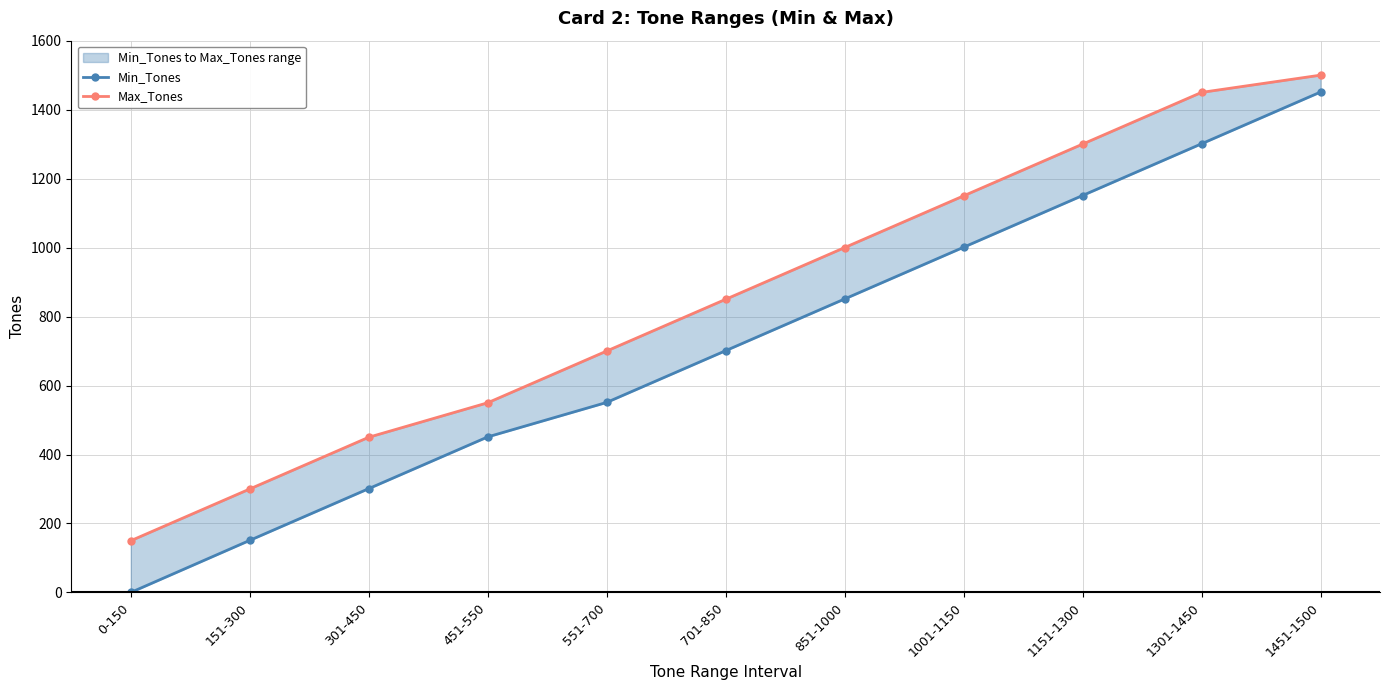

Is it true that Max_Tones equals 2115 at 1151-1300?

False